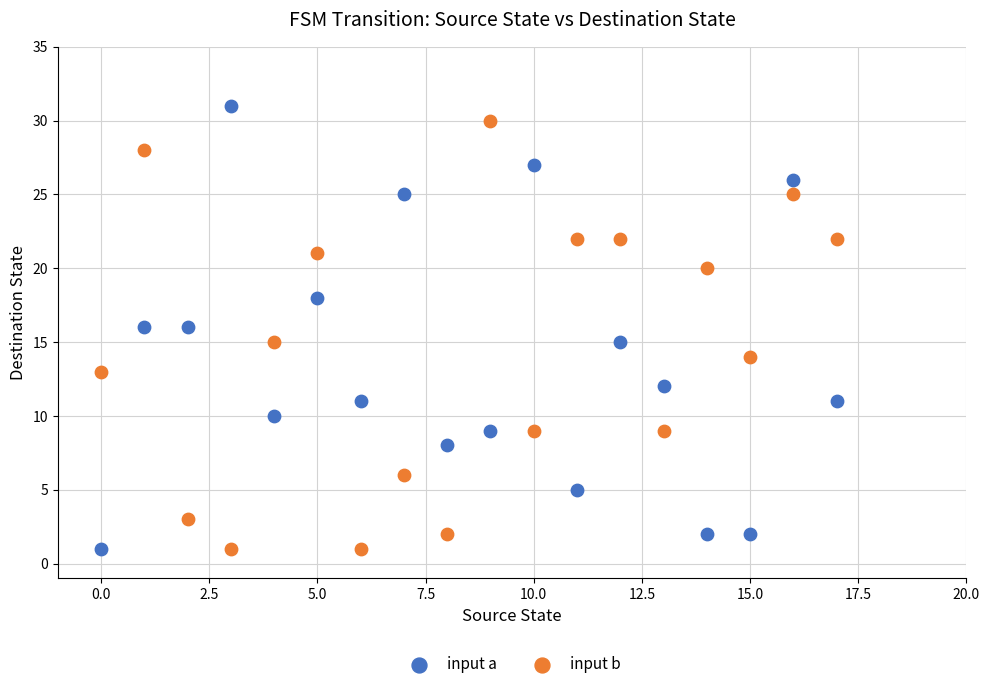

Across all data points, what is the range of Y values (max minus min)?

30